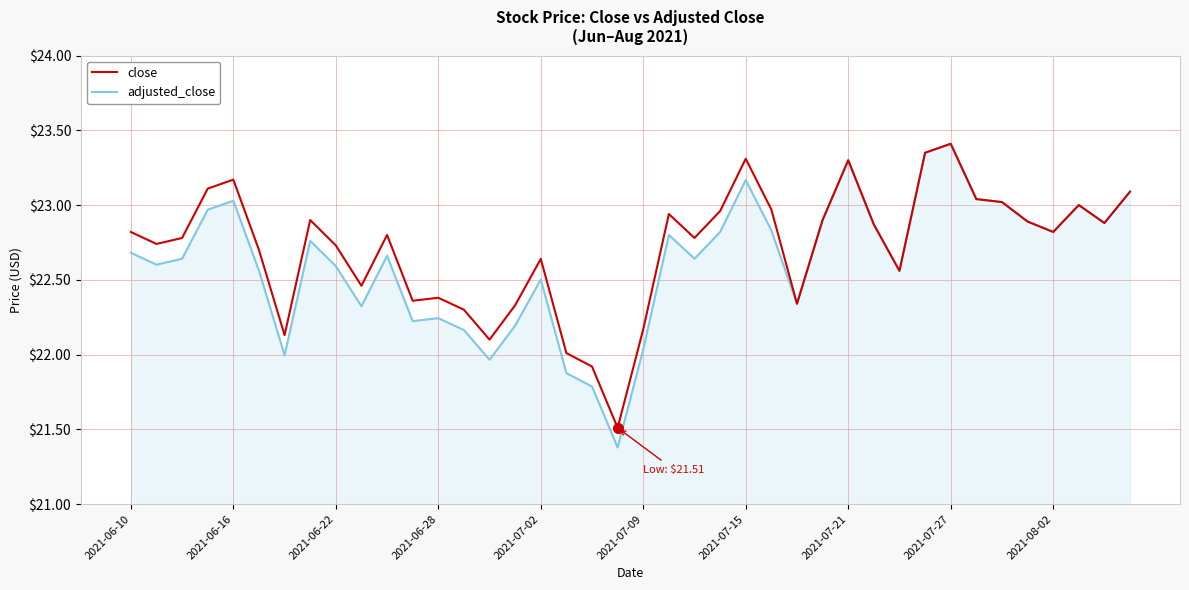

What is the minimum value shown in the chart?

21.4